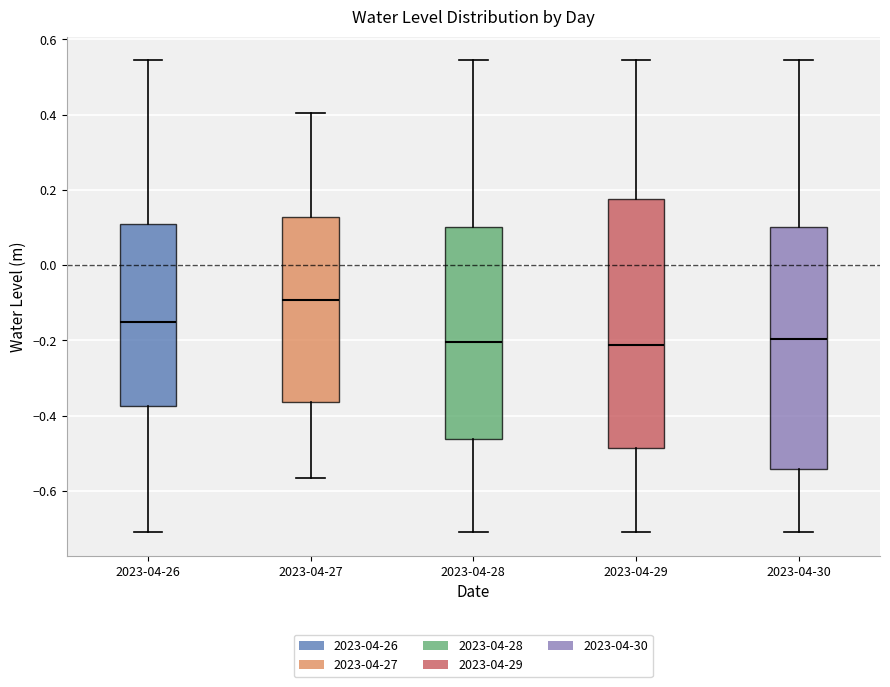

Reading left to right, read every box against the y-axis: the position of its median line, the range the box covers, and the ends of its whiskers. The values are not printed on the chart, so give them approximately, as read against the axis.

2023-04-26: median -0.16, box -0.38 to 0.10, whiskers -0.72 to 0.54
2023-04-27: median -0.10, box -0.36 to 0.12, whiskers -0.56 to 0.40
2023-04-28: median -0.20, box -0.46 to 0.10, whiskers -0.72 to 0.54
2023-04-29: median -0.22, box -0.48 to 0.18, whiskers -0.72 to 0.54
2023-04-30: median -0.20, box -0.54 to 0.10, whiskers -0.72 to 0.54